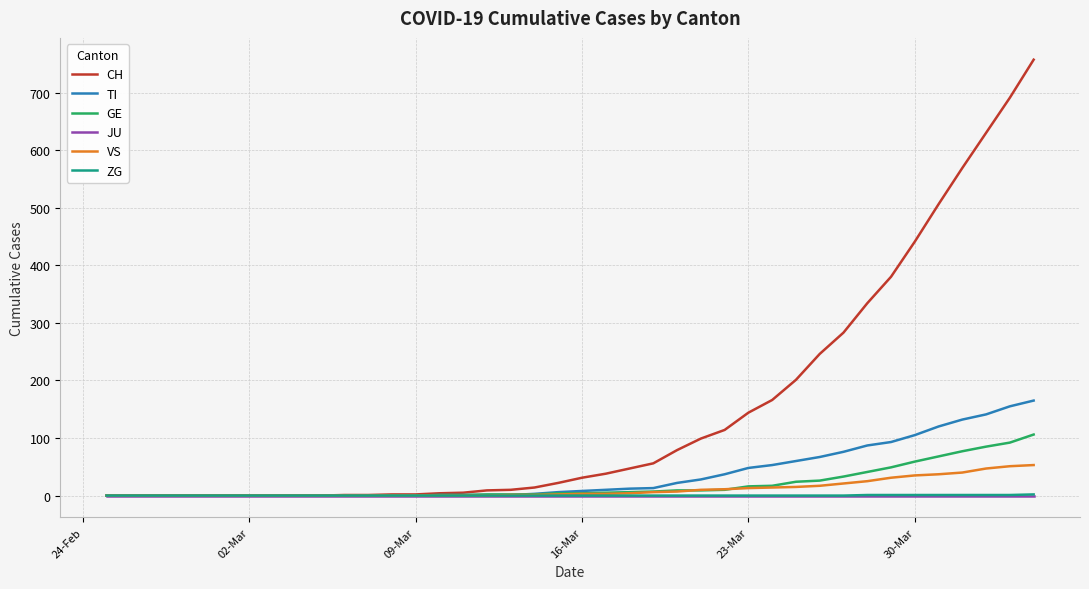

Which series has the largest total across all categories?

CH